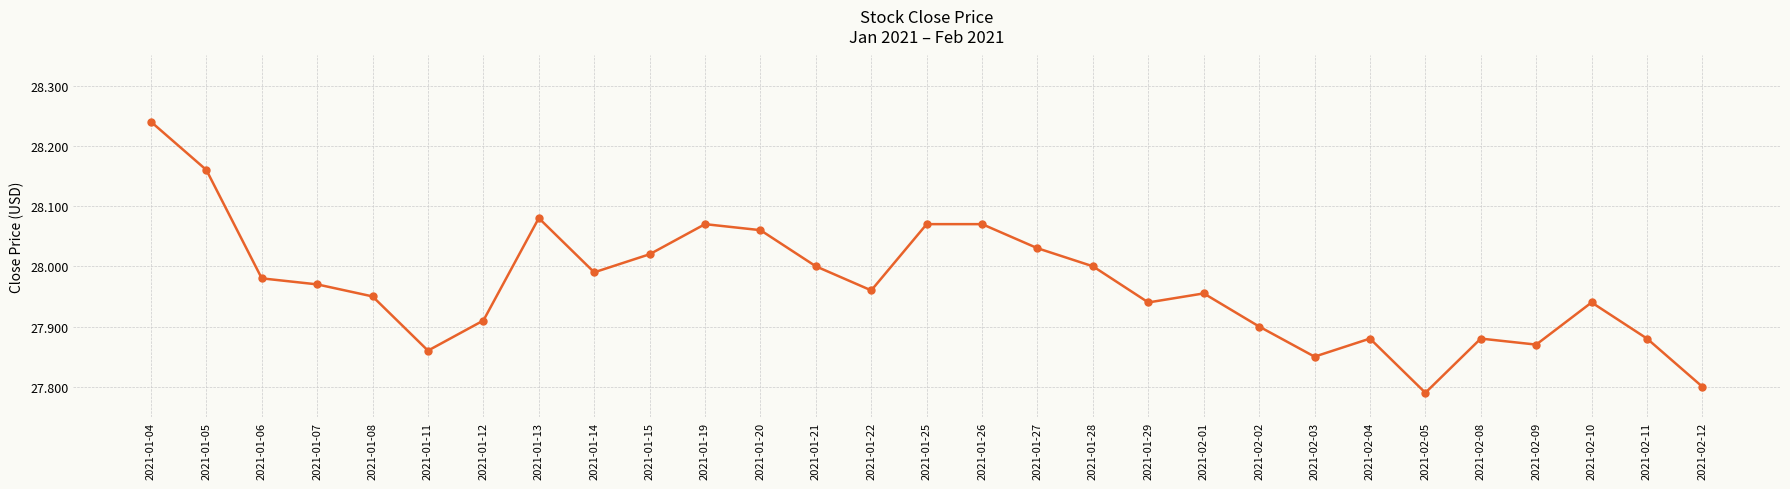

The value at 2021-01-27 is 15.9. True or false?

False